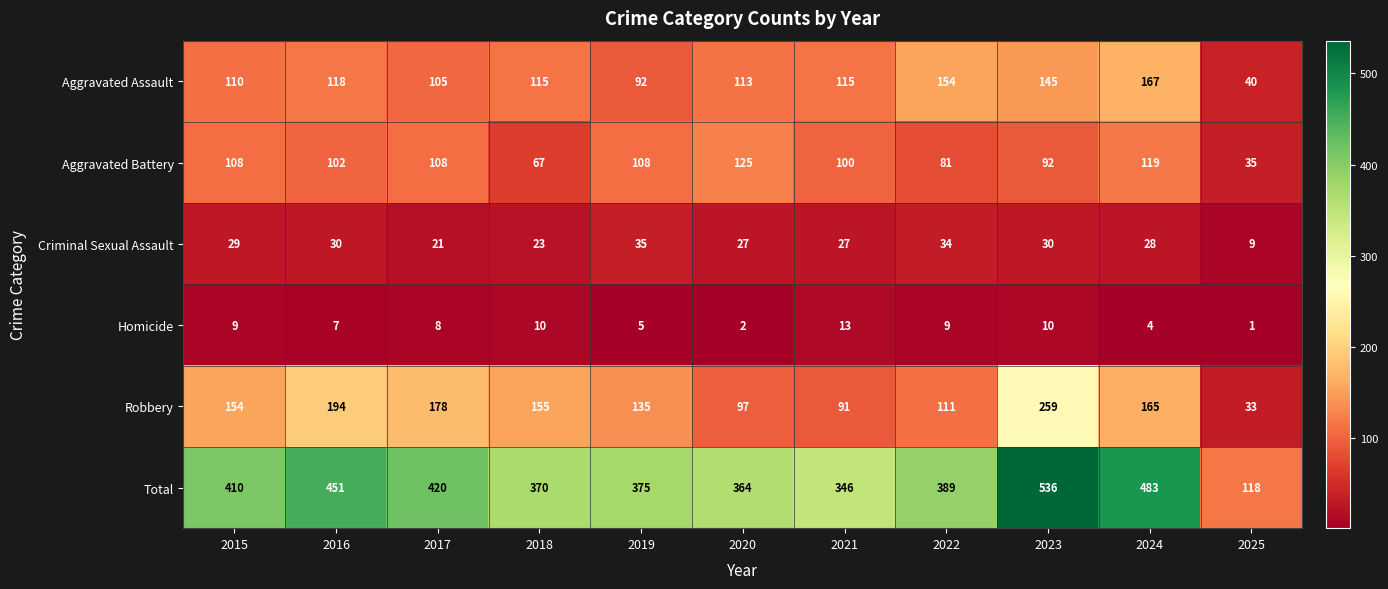

Which category has the highest value in the Criminal Sexual Assault series?

2019